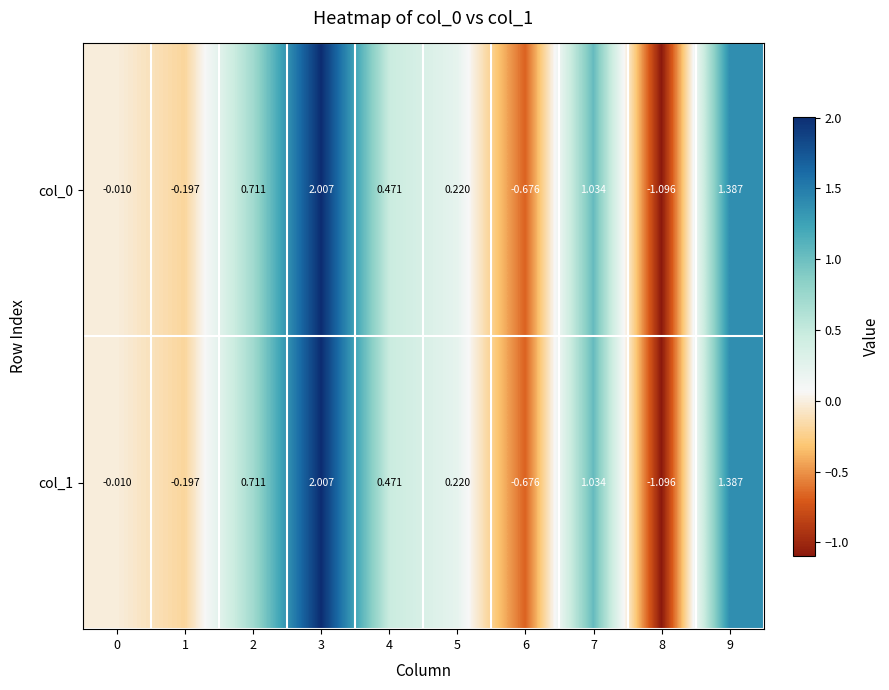

Is the value of col_1 at 8 greater than the value of col_0 at 5?

No